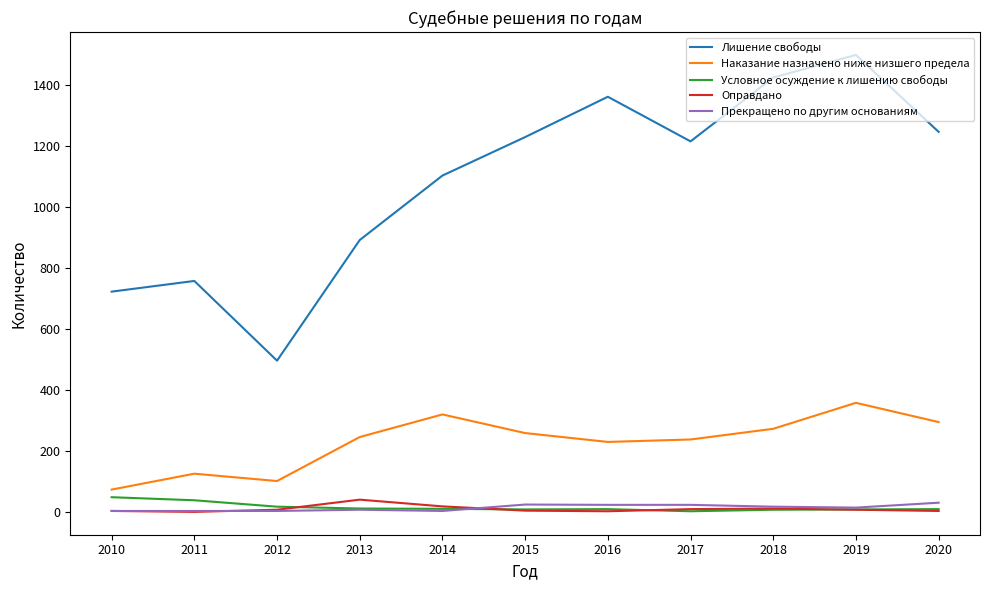

The value of Наказание назначено ниже низшего предела at 2013 is 246. True or false?

True